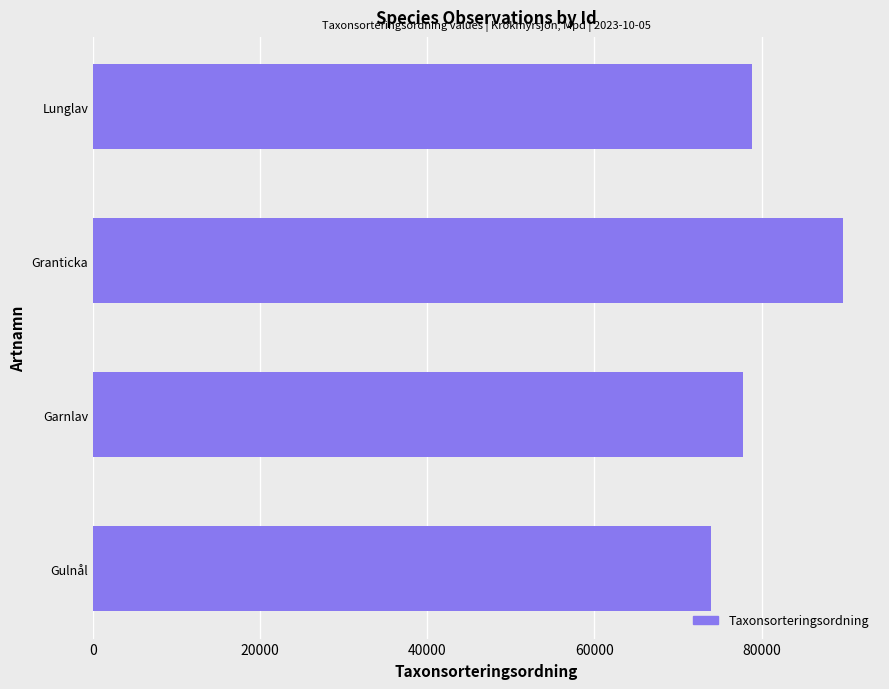

The value at Lunglav is 128028. True or false?

False